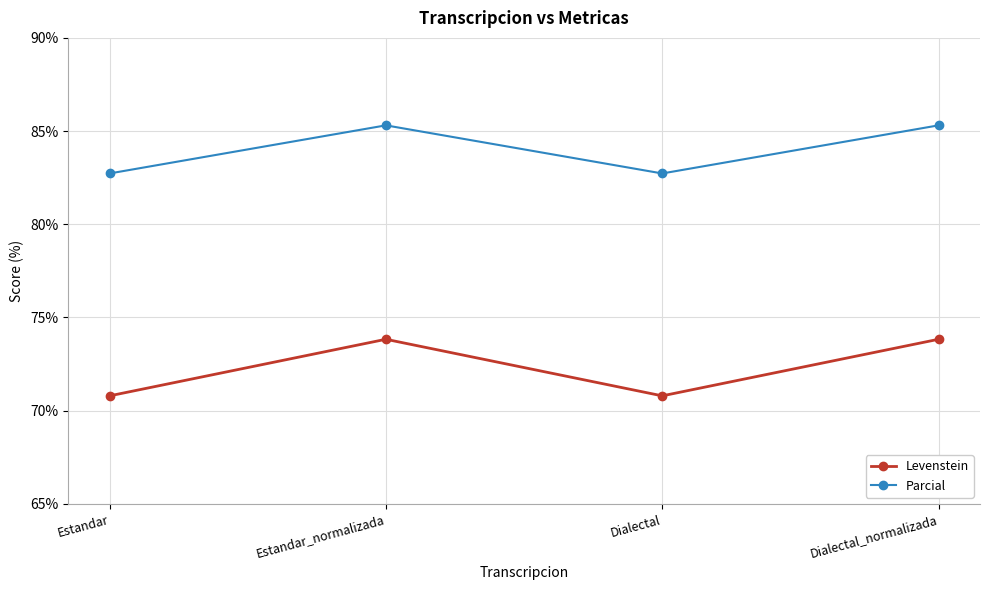

What are all the series names shown in the legend?

Levenstein, Parcial